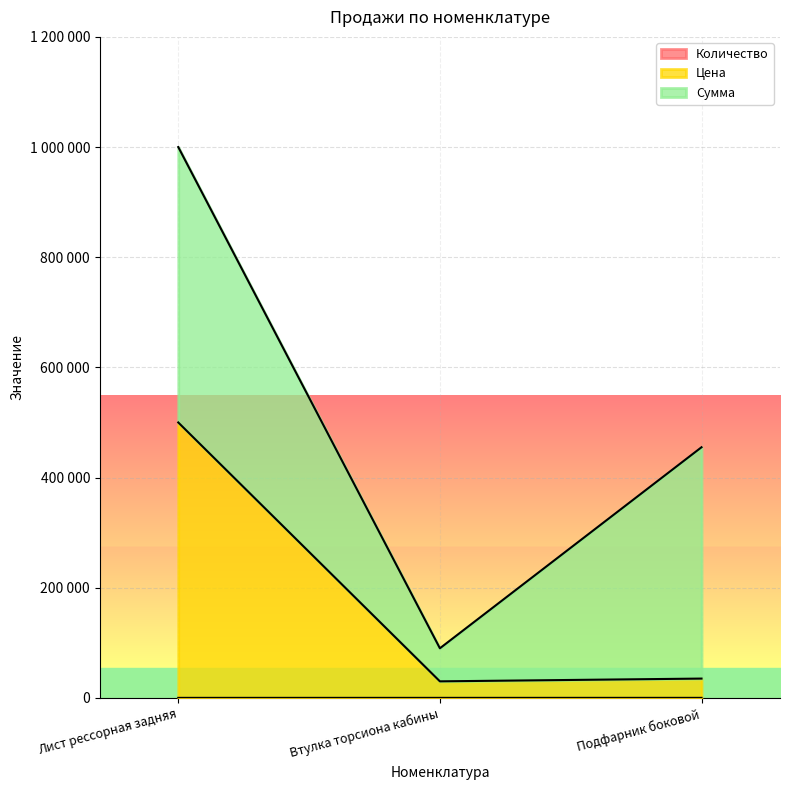

Which series changed the most between Лист рессорная задняя and Втулка торсиона кабины?

Цена